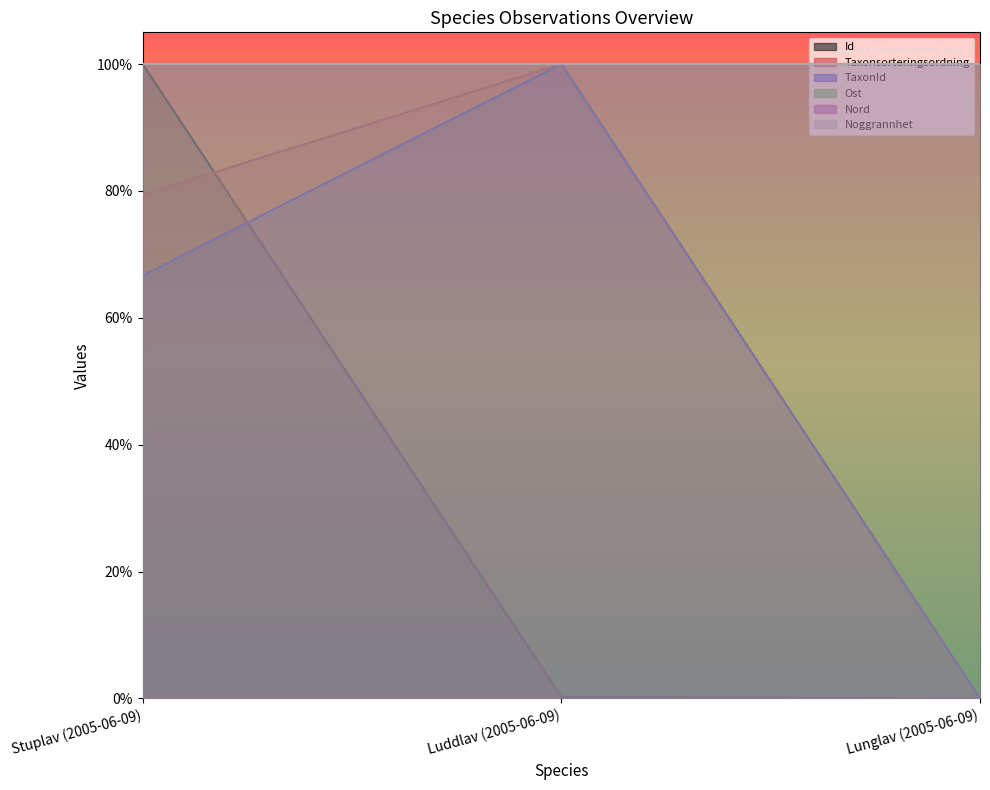

What is the approximate value of Taxonsorteringsordning at Luddlav (2005-06-09)?

1.0